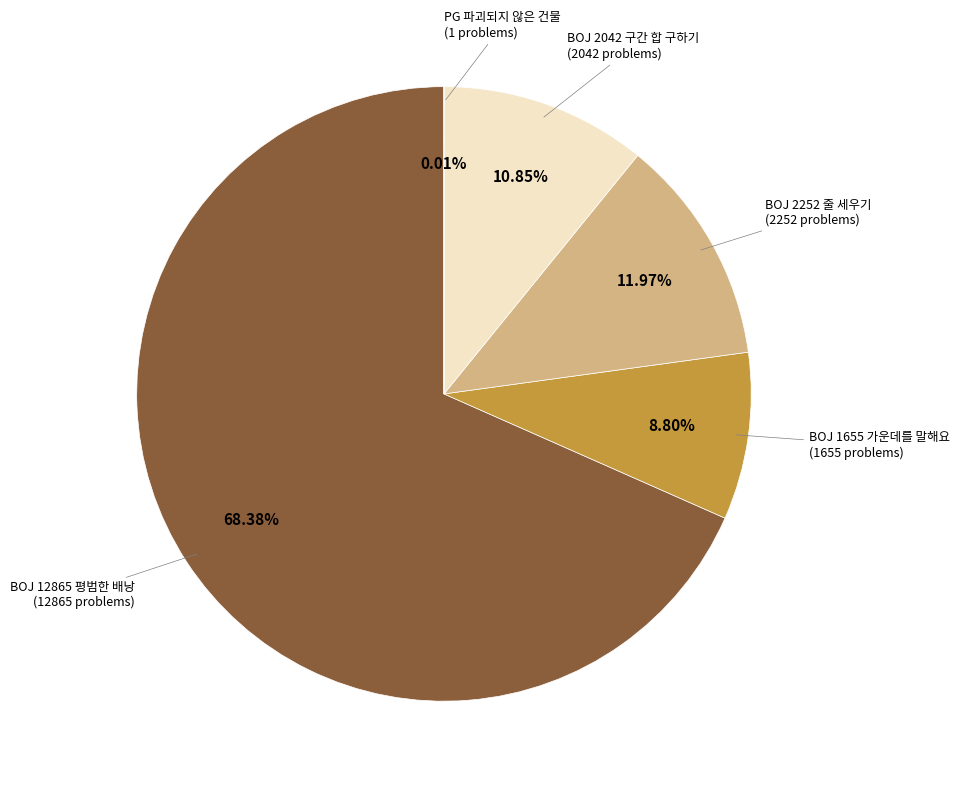

Is there any slice that represents more than half of the pie?

Yes